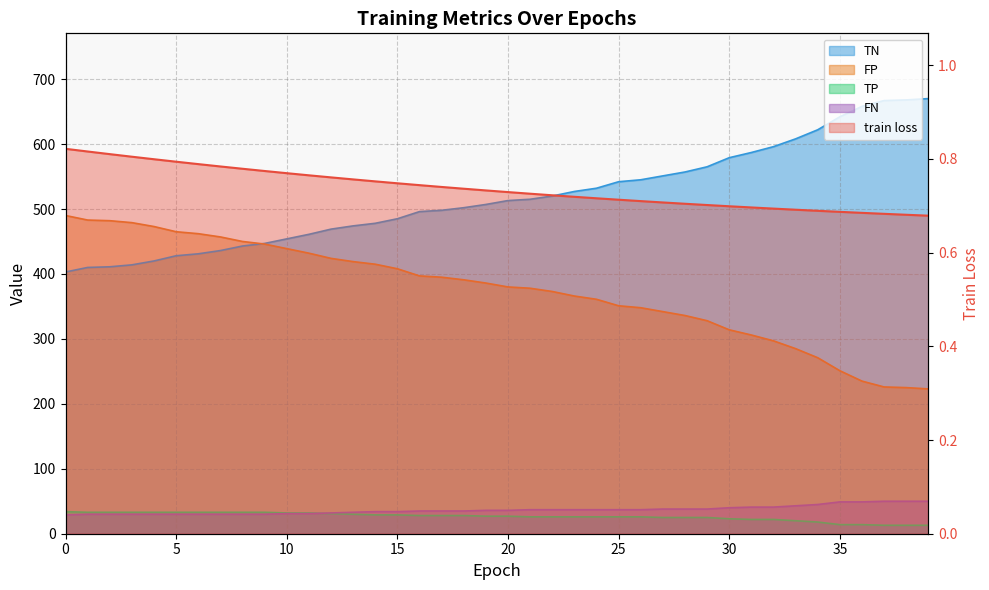

Which series has the largest range (max minus min)?

TN